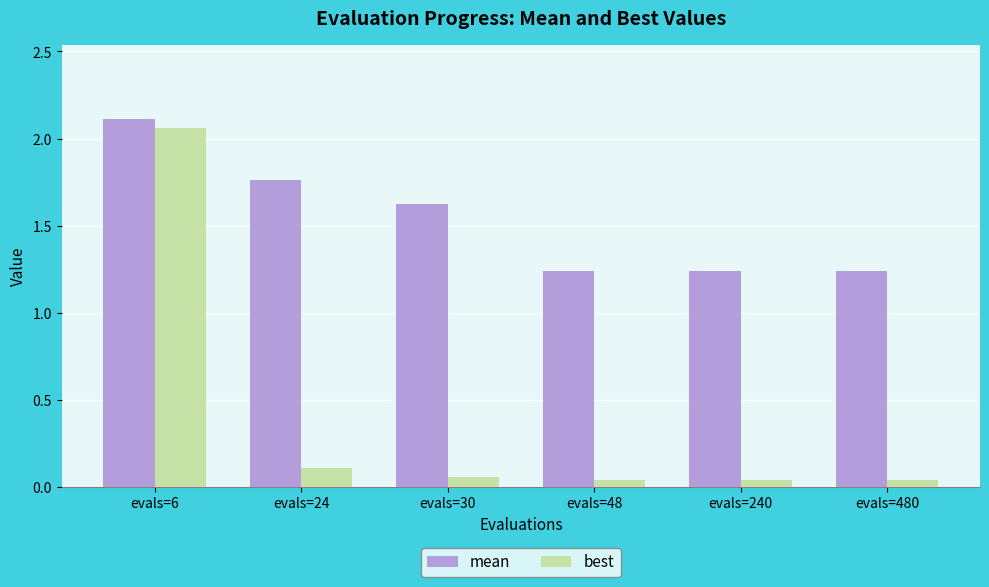

Is it true that best equals 2.1 at evals=6?

True